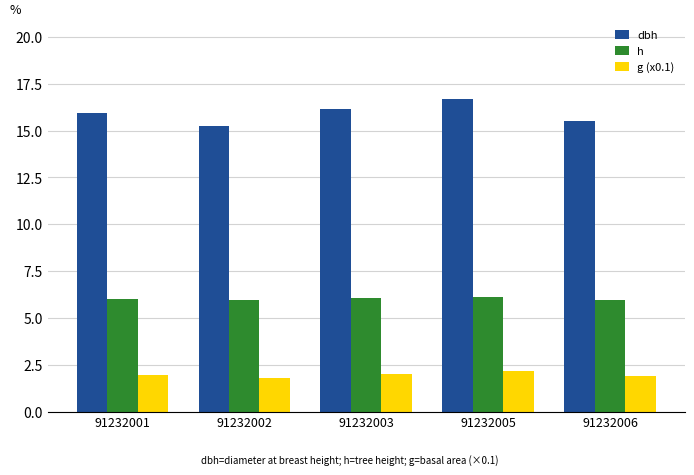

What value does the h series have at 91232005?

6.1